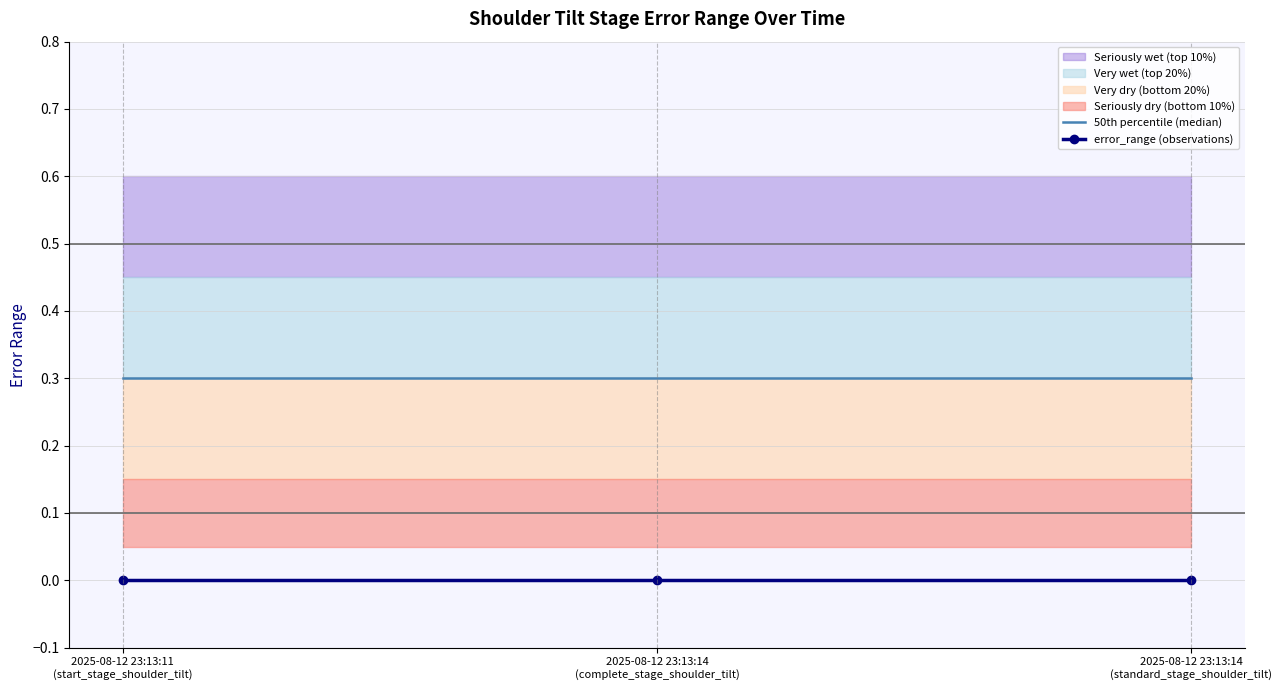

Between 2025-08-12 23:13:14
(complete_stage_shoulder_tilt) and 2025-08-12 23:13:14
(standard_stage_shoulder_tilt), which series saw the biggest shift?

50th percentile (median)